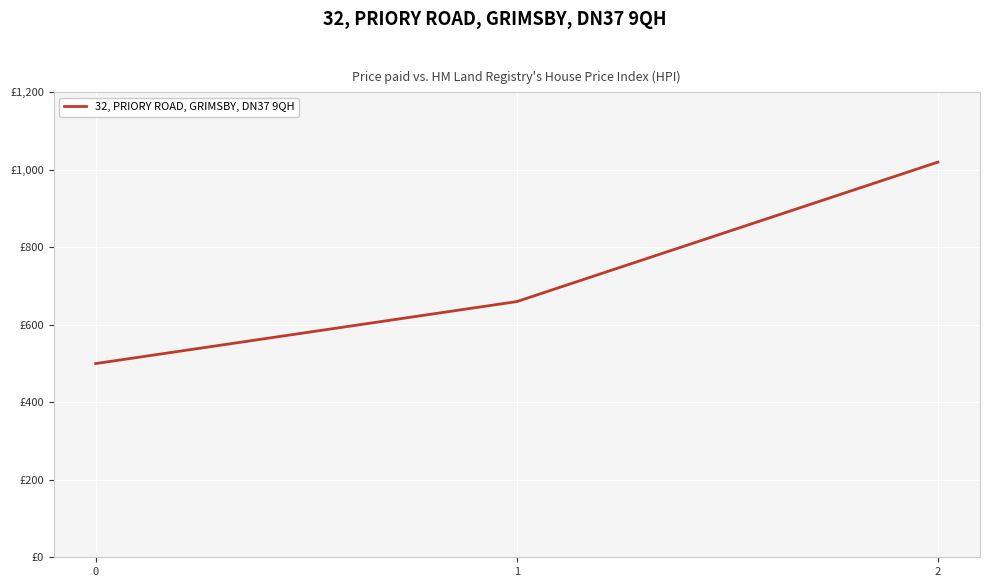

Reading left to right, what are all the values shown in this chart?

500	660	1020